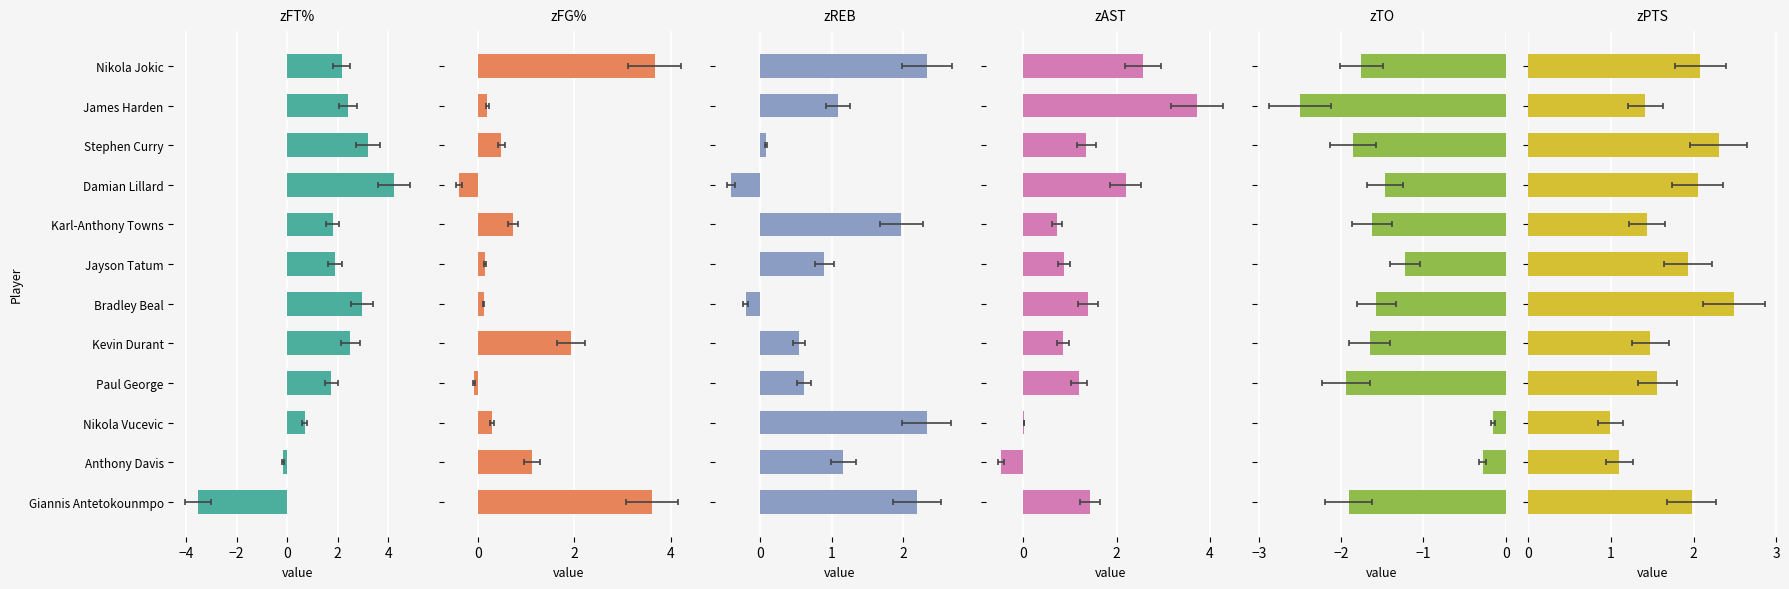

What is the label of the 10th bar from the right?

Stephen Curry